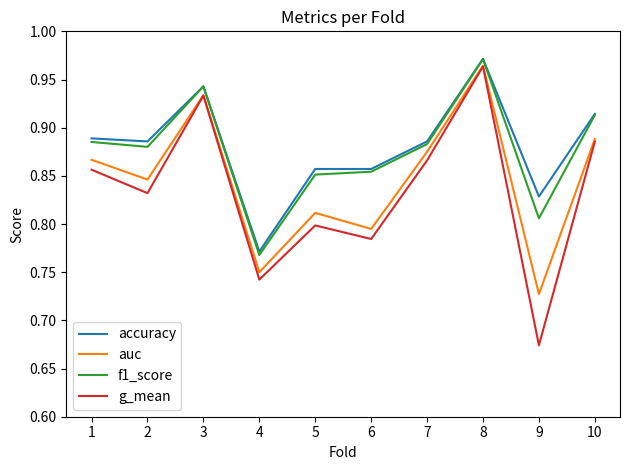

Where is g_mean nearest to the value 0?

9